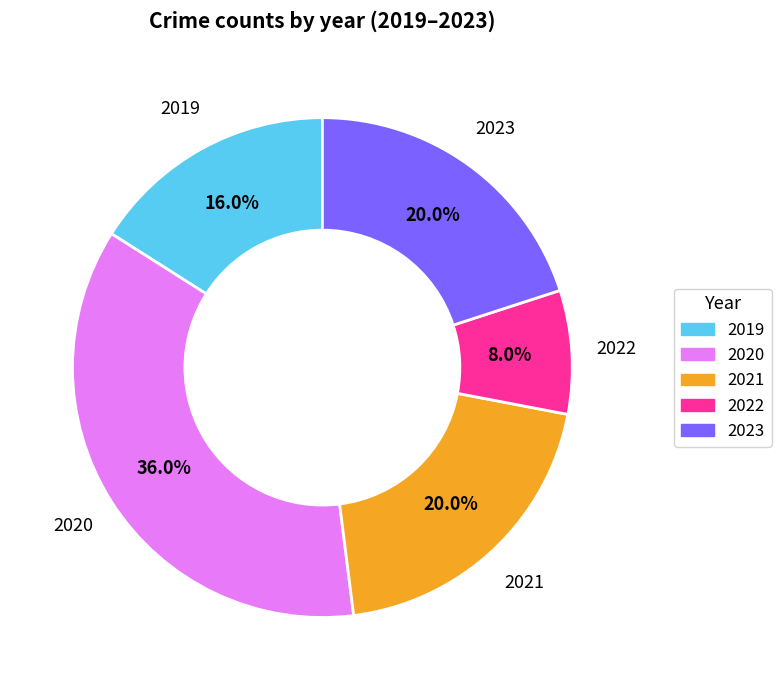

What portion of the pie excludes 2023?

80.0%